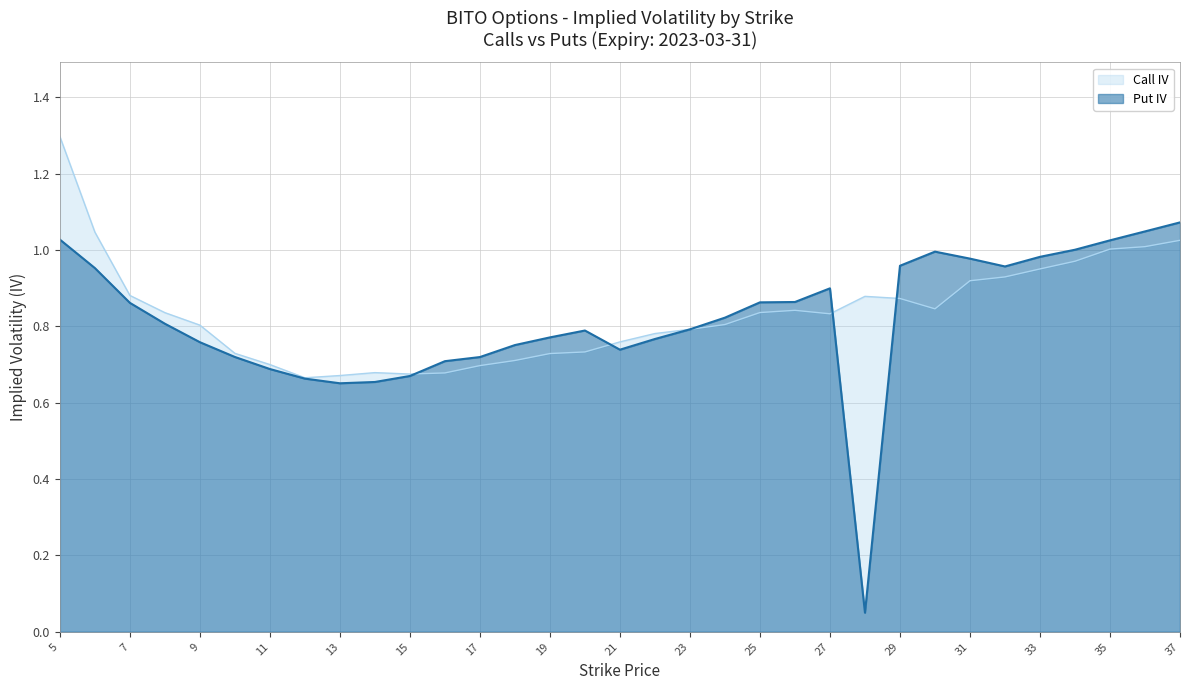

List the series in order of their peak value, highest first.

Call IV, Put IV